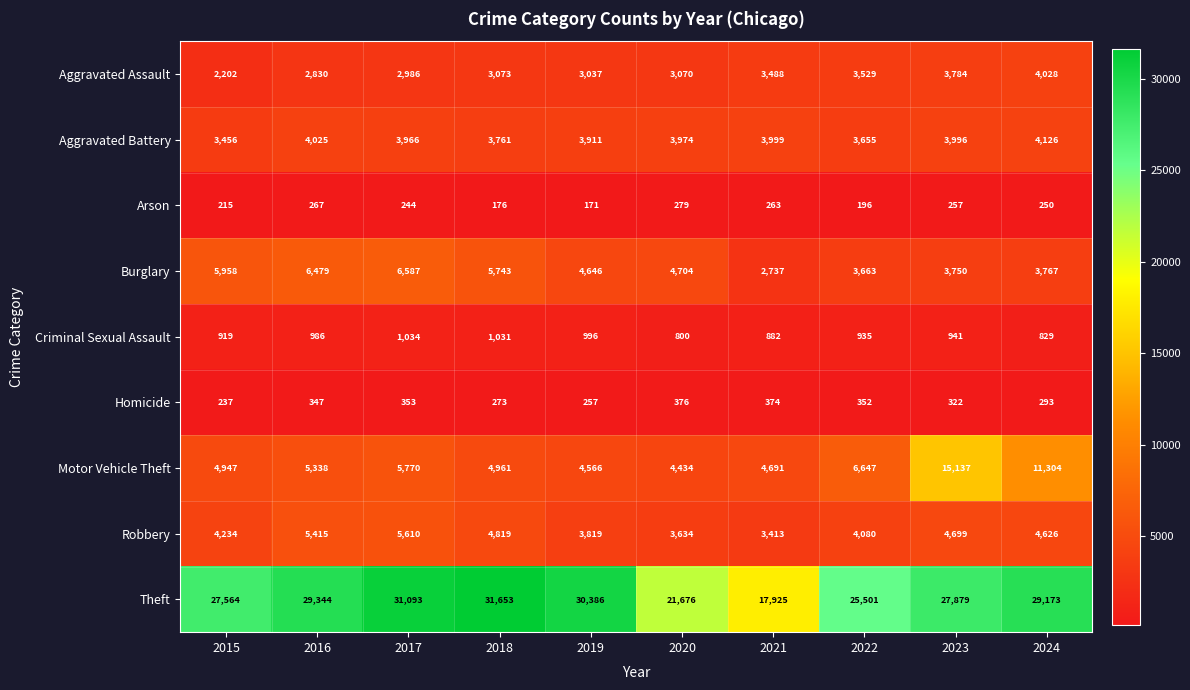

What is the difference between the maximum and minimum values in the Theft series?

13728